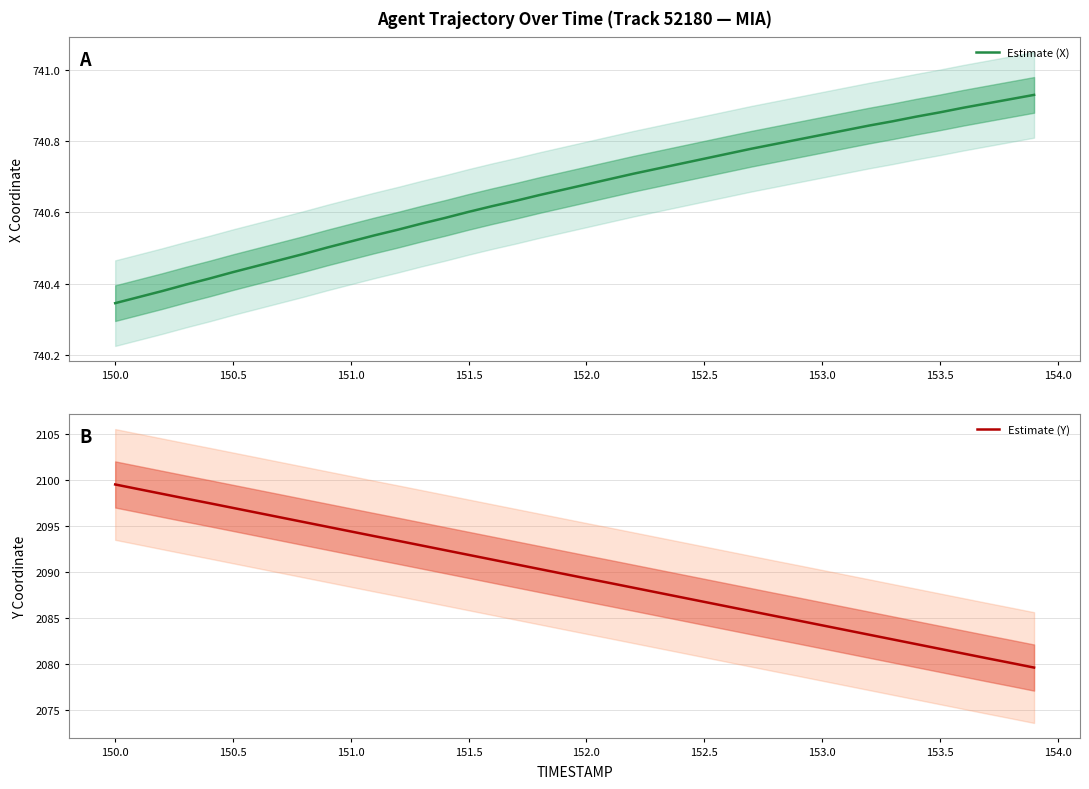

List the series in order of their overall mean, lowest first.

Estimate (X), Estimate (Y)